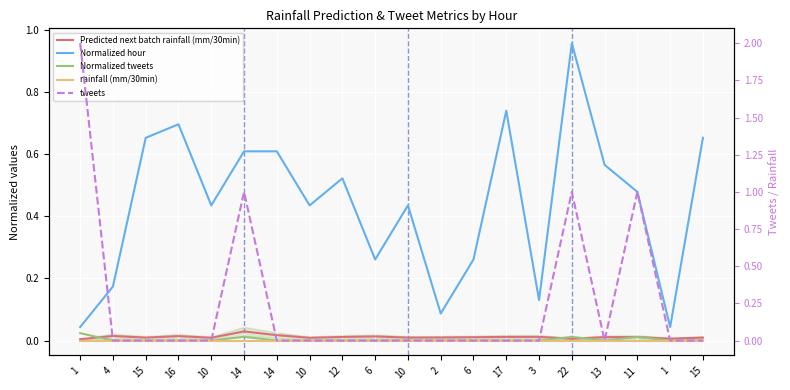

Read the Normalized hour value at 17.

0.7